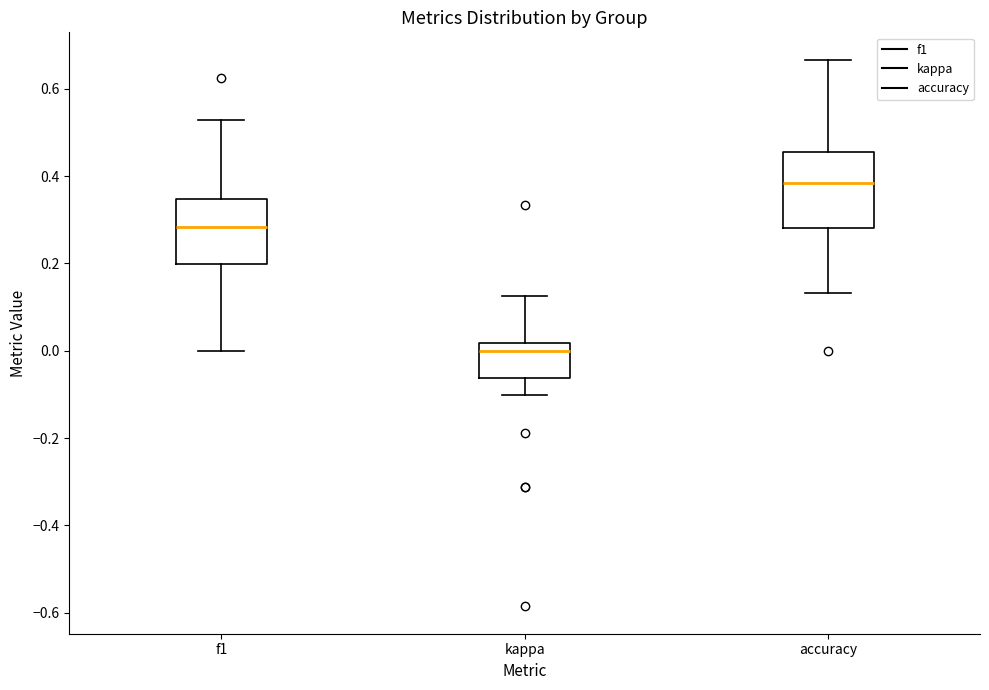

Which box is the tallest, from its lower edge to its upper edge?

accuracy